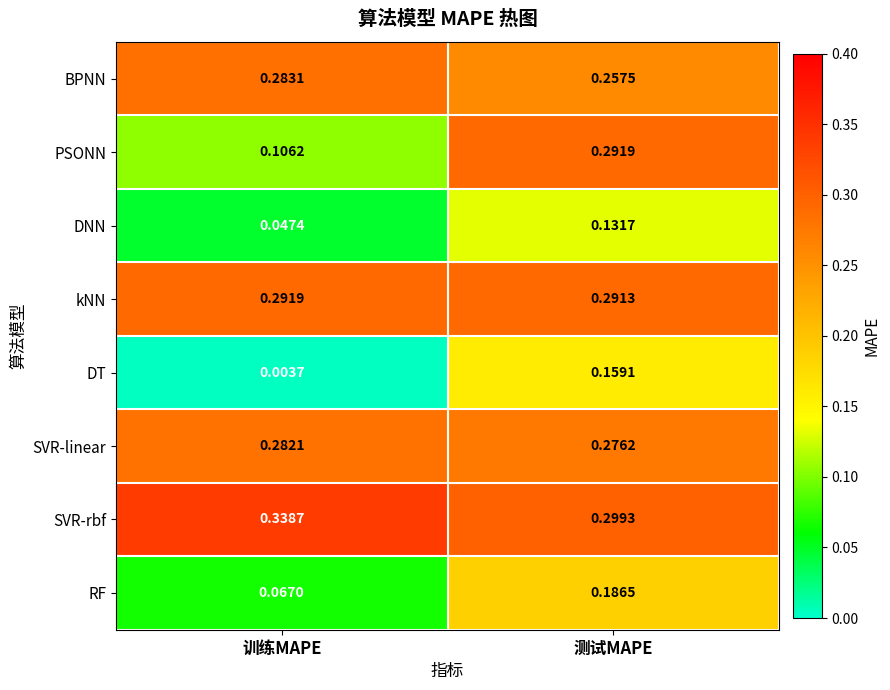

Which series changed the most between 训练MAPE and 测试MAPE?

PSONN